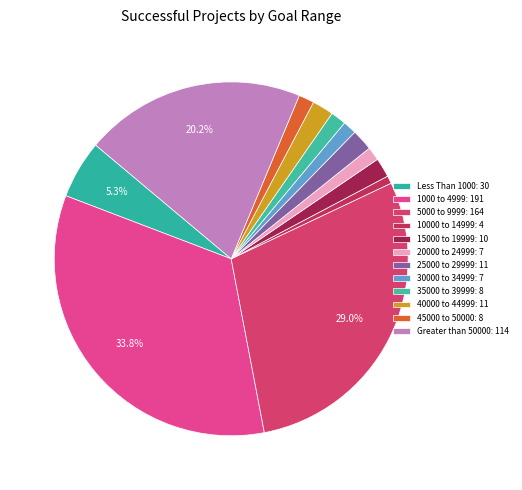

Rank the categories by value from highest to lowest.

1000 to 4999, 5000 to 9999, Greater than 50000, Less Than 1000, 25000 to 29999, 40000 to 44999, 15000 to 19999, 35000 to 39999, 45000 to 50000, 20000 to 24999, 30000 to 34999, 10000 to 14999